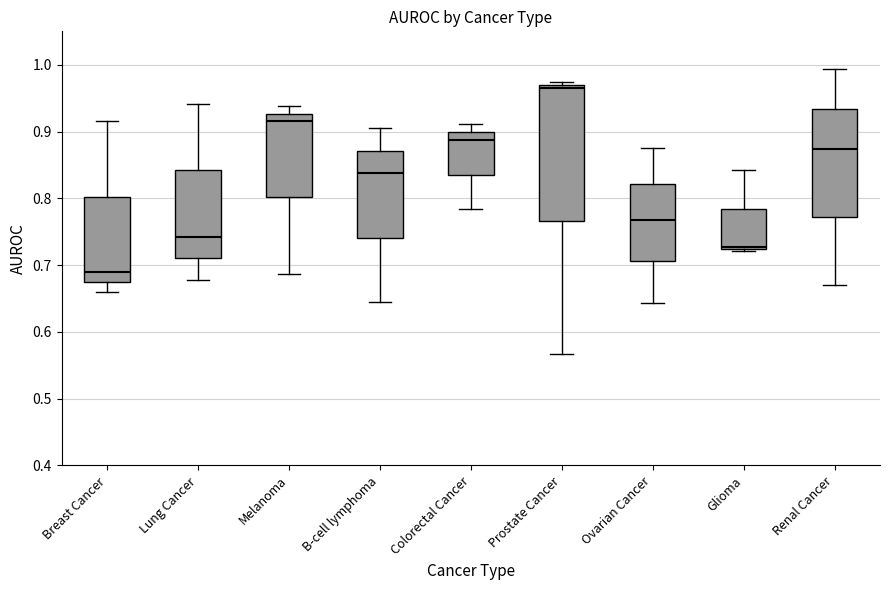

Reading left to right, transcribe this box plot: for each box, give where its median line is, the range the box spans, and where its two whiskers end, as read against the y-axis. The values are not printed on the chart, so give them approximately, as read against the axis.

Breast Cancer: median 0.69, box 0.68 to 0.80, whiskers 0.66 to 0.92
Lung Cancer: median 0.74, box 0.71 to 0.84, whiskers 0.68 to 0.94
Melanoma: median 0.92, box 0.80 to 0.93, whiskers 0.69 to 0.94
B-cell lymphoma: median 0.84, box 0.74 to 0.87, whiskers 0.64 to 0.91
Colorectal Cancer: median 0.89, box 0.84 to 0.90, whiskers 0.78 to 0.91
Prostate Cancer: median 0.97 (just below the box's upper edge), box 0.77 to 0.97, whiskers 0.57 to 0.97 (just above the box's upper edge)
Ovarian Cancer: median 0.77, box 0.71 to 0.82, whiskers 0.64 to 0.88
Glioma: median 0.73, box 0.72 to 0.78, whiskers 0.72 to 0.84
Renal Cancer: median 0.87, box 0.77 to 0.93, whiskers 0.67 to 0.99